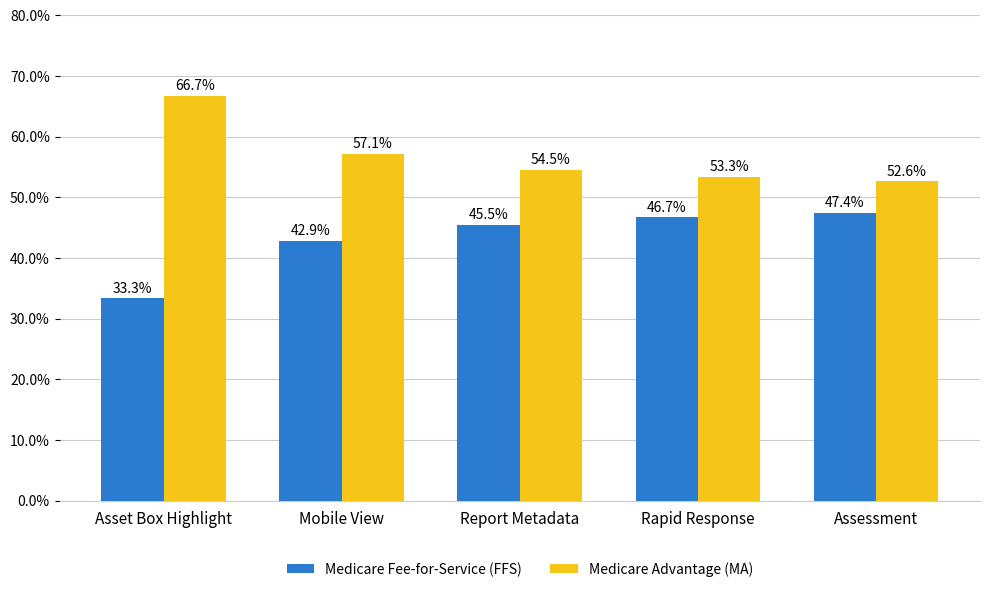

What is the label of the 1st bar from the left?

Asset Box Highlight